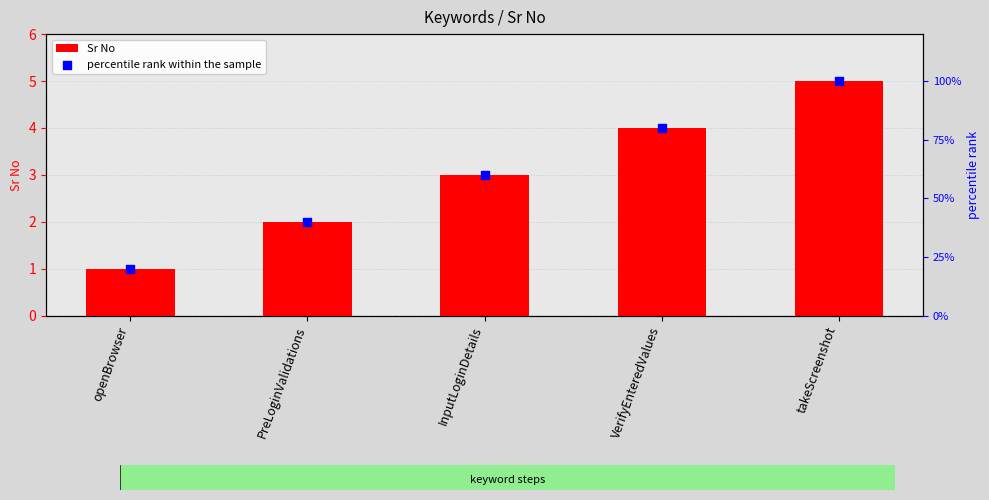

Is the value of Sr No at InputLoginDetails greater than the value of percentile rank within the sample at InputLoginDetails?

No